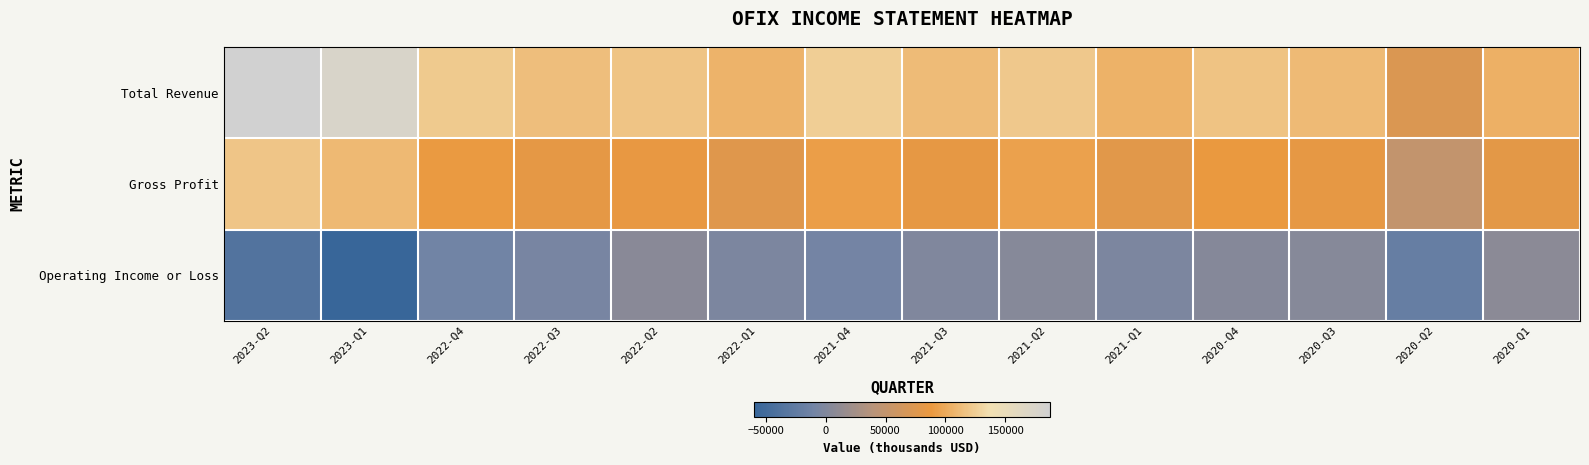

What is the minimum value shown in the chart?

-59700